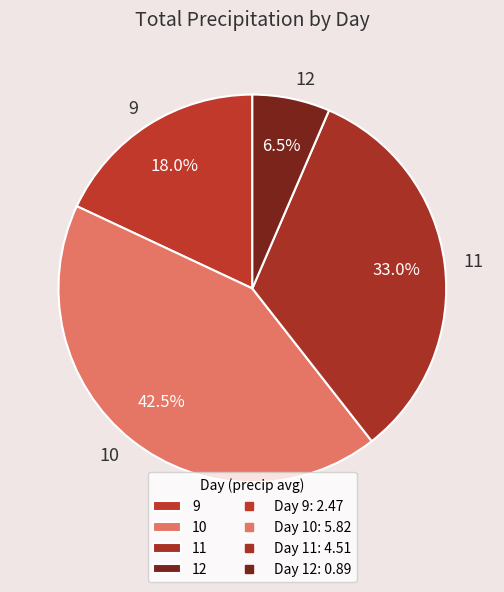

Which slice is the largest?

10